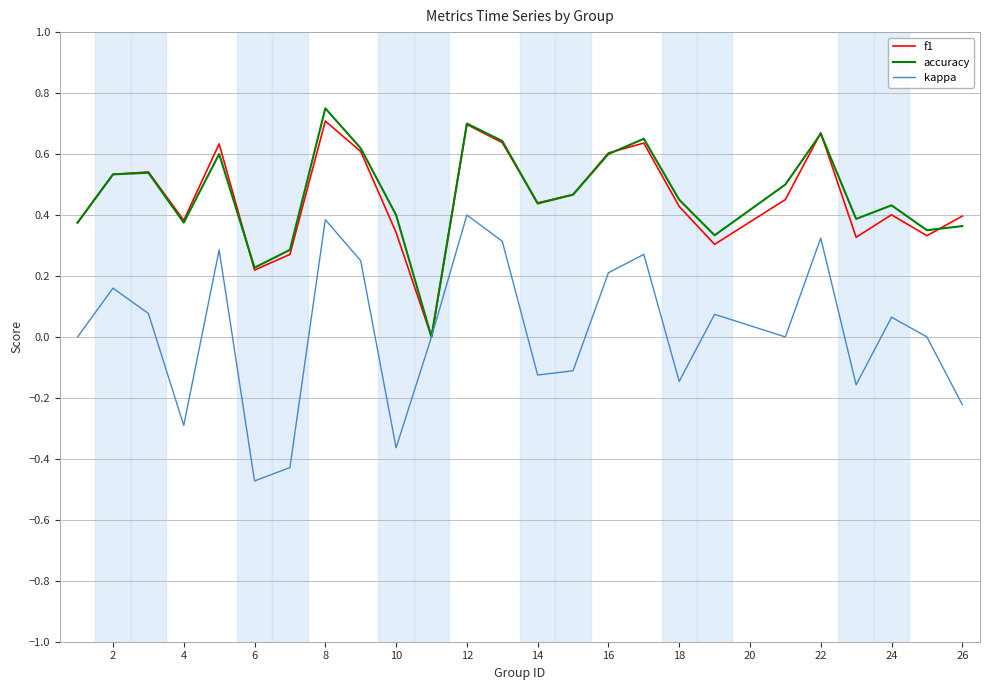

Which series has the widest spread of values?

kappa